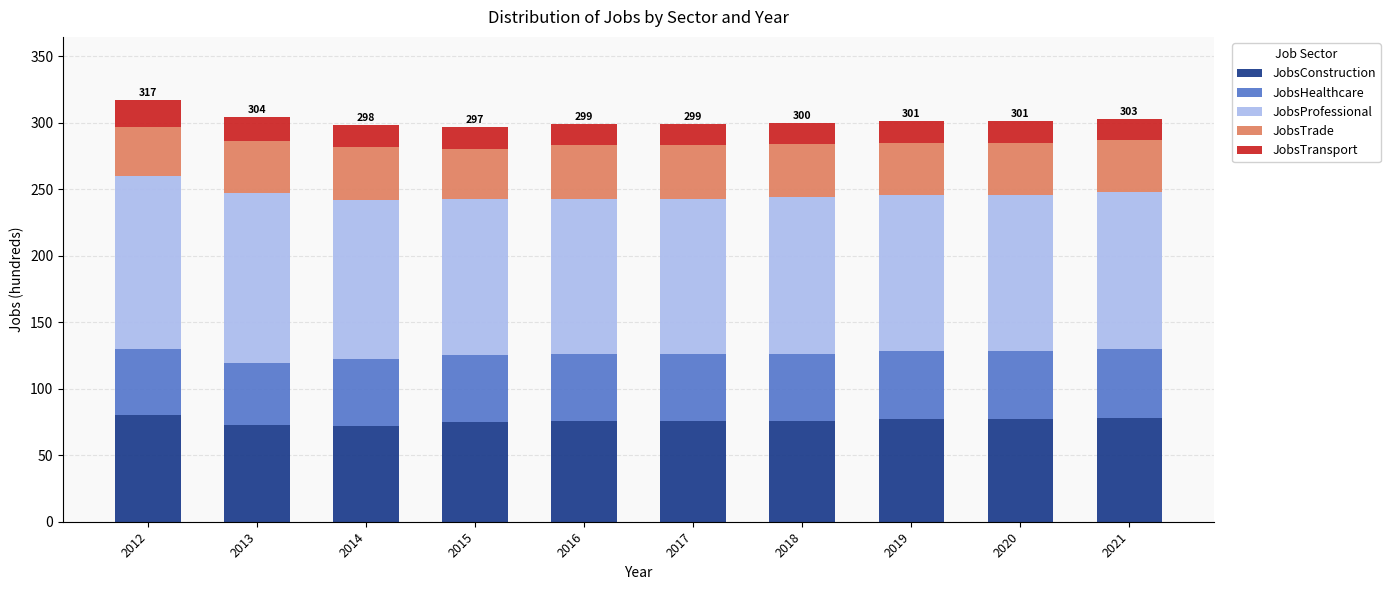

What are all the series names shown in the legend?

JobsConstruction, JobsHealthcare, JobsProfessional, JobsTrade, JobsTransport